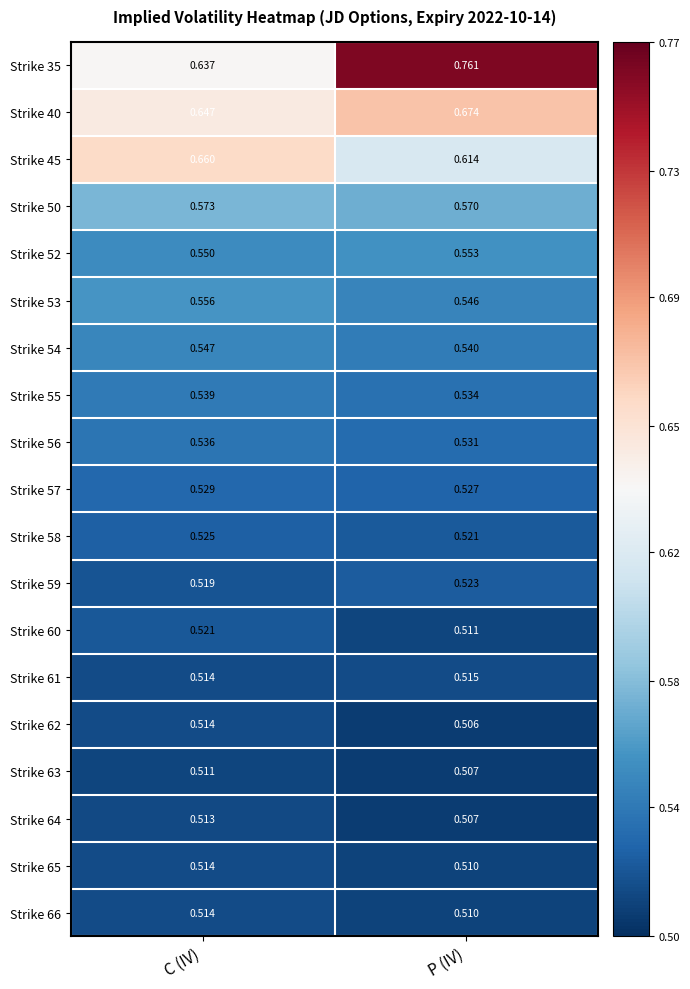

At which category does the chart reach its minimum across all series?

P (IV)